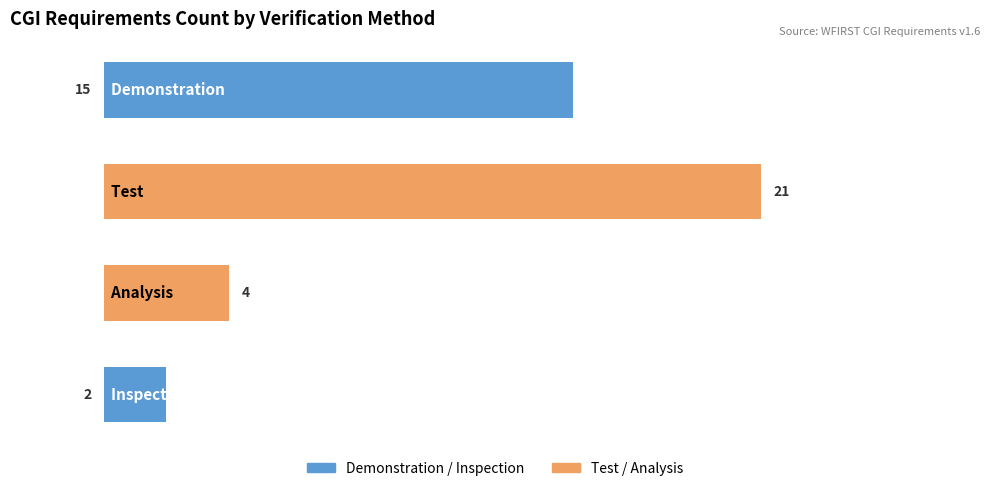

Reading left to right, transcribe all the data shown in this chart.

Demonstration / Inspection: 0=15	1=0	2=0	3=2
Test / Analysis: 0=0	1=21	2=4	3=0